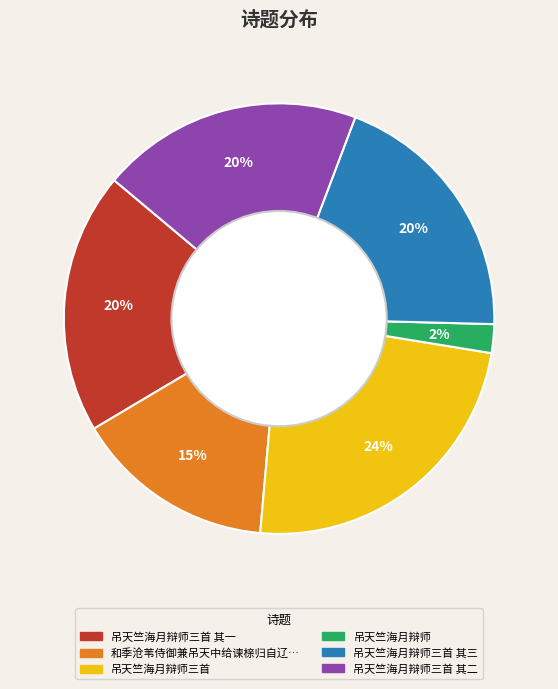

Count the number of slices in the pie.

6